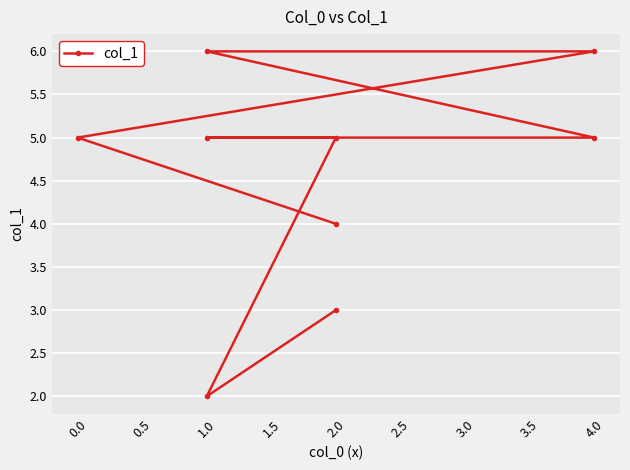

Is it true that the value at 1.0 is 5?

True